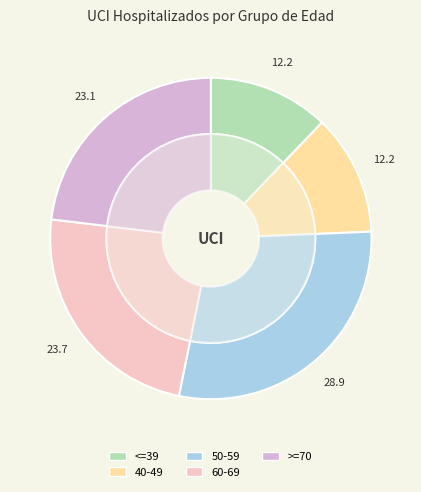

To the nearest percent, what is the difference between the largest and smallest slice percentages?

17%